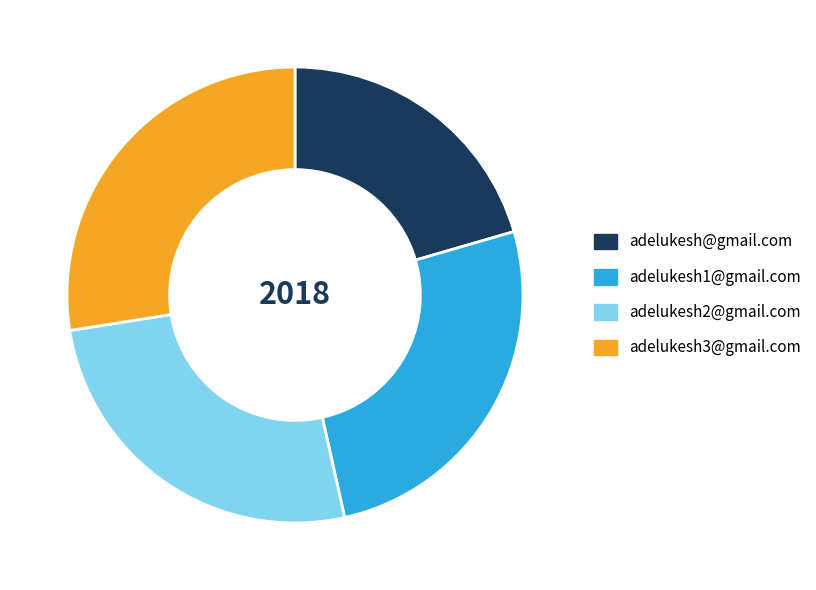

Does any single category account for the majority?

No